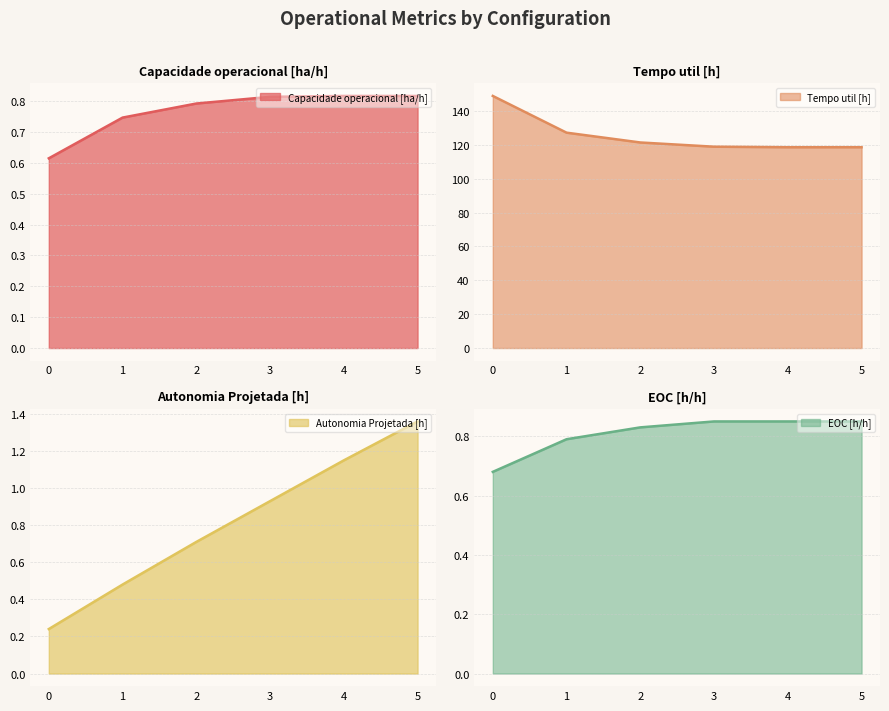

True or false: Capacidade operacional [ha/h] and EOC [h/h] intersect in this chart.

False